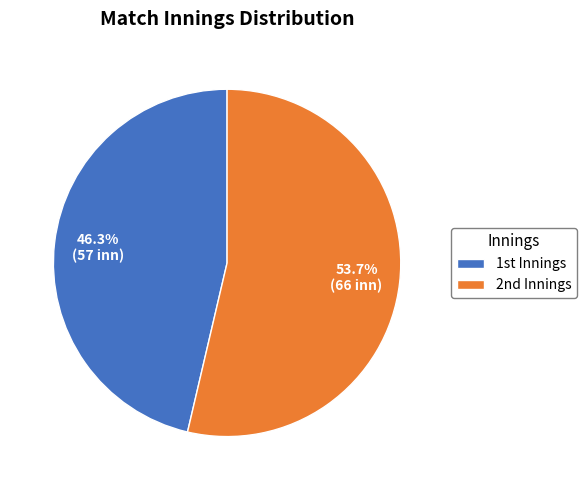

Does any single category account for the majority?

Yes